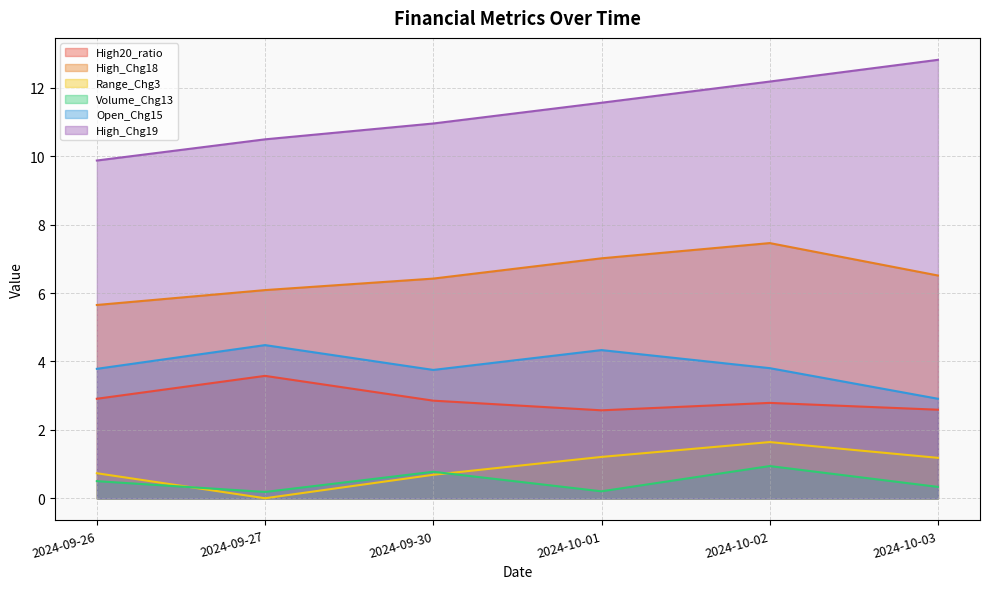

True or false: Open_Chg15 and High20_ratio intersect in this chart.

False